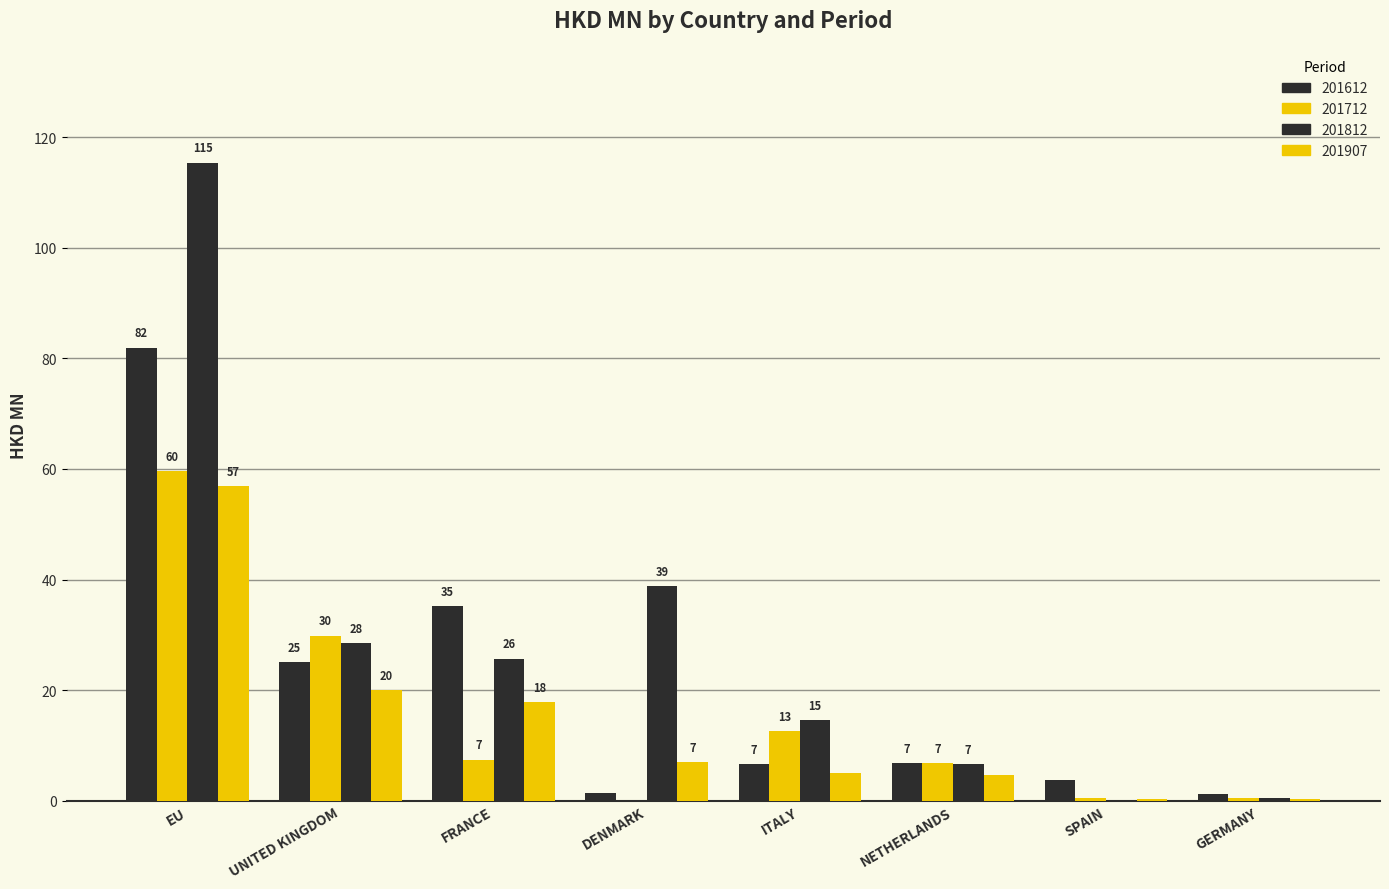

Which series has the largest total across all categories?

201812